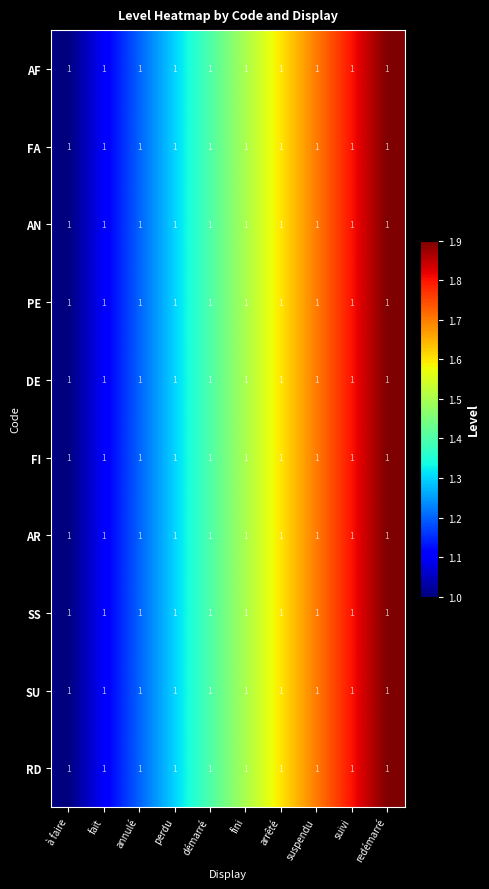

Which series has the largest total across all categories?

AF